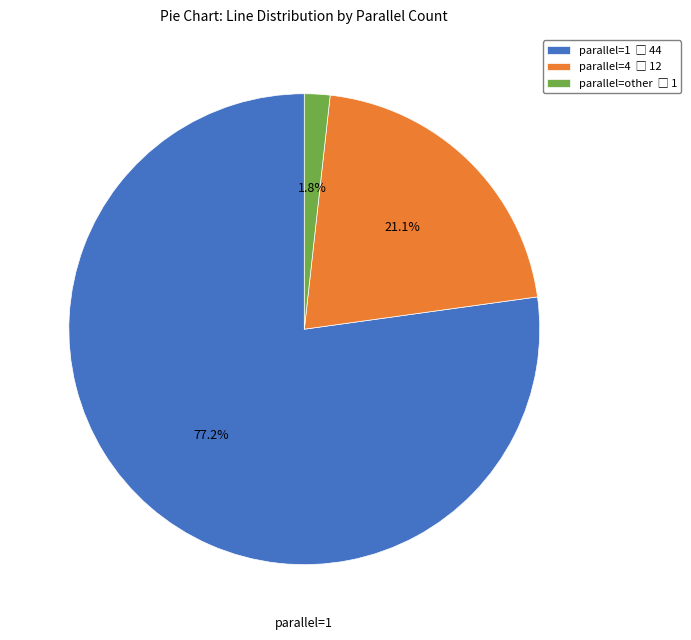

What is the ratio of the value at parallel=1 to the value at parallel=4?

3.7